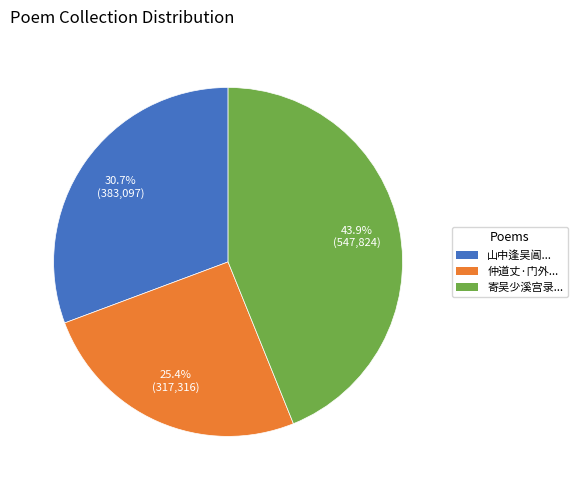

What is the largest slice in the pie chart?

寄吴少溪宫录...